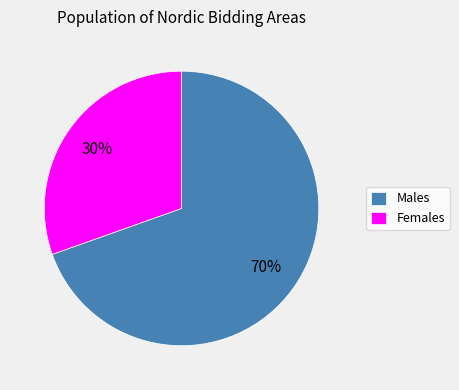

Rank the categories by value from lowest to highest.

Females, Males